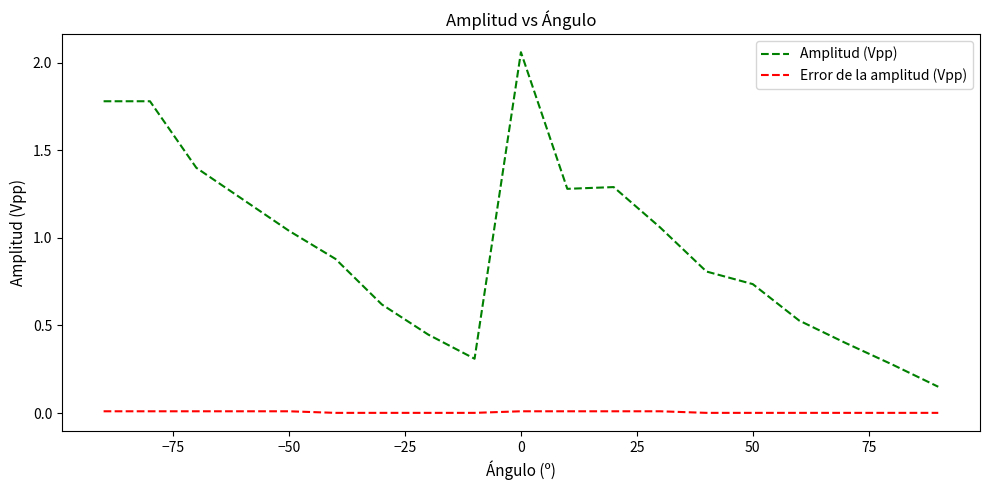

True or false: Error de la amplitud (Vpp) and Amplitud (Vpp) cross at least once.

False